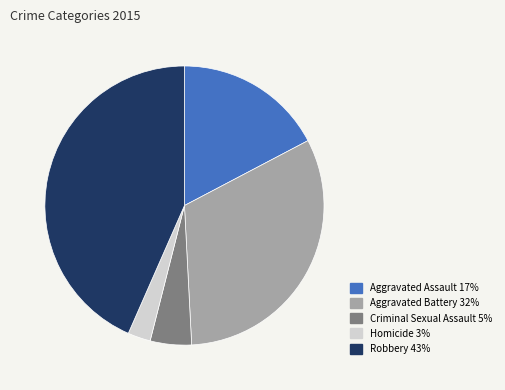

Count the number of slices in the pie.

5